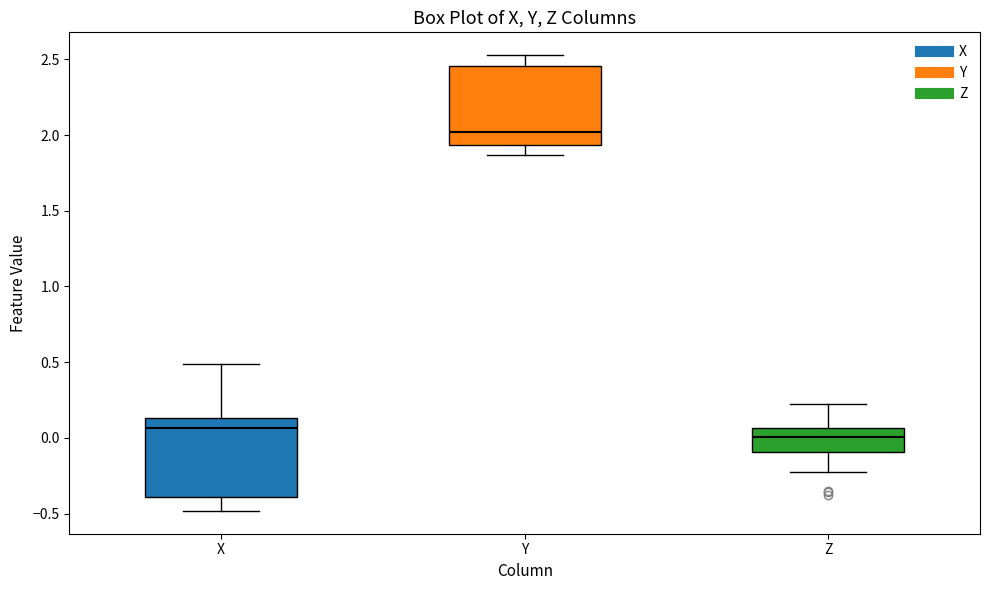

Where is the upper edge of the box for Y on the y-axis? The values are not printed on the chart, so give them approximately, as read against the axis.

2.45